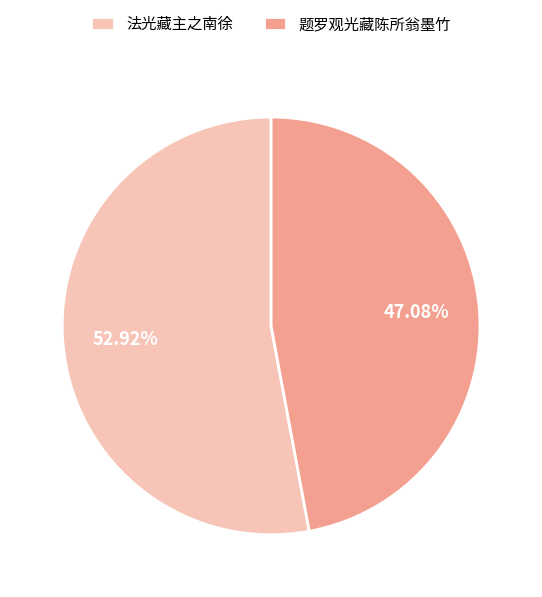

What is the majority slice?

法光藏主之南徐